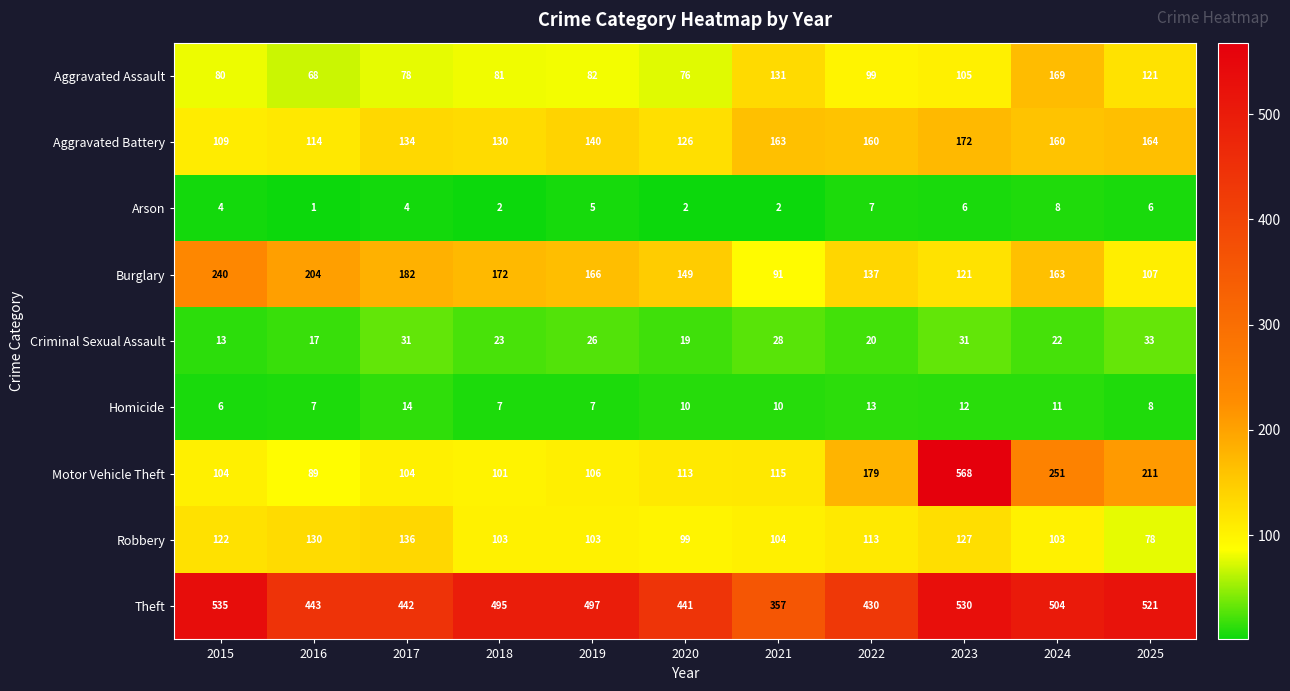

At 2023, list the series in order from largest to smallest.

Motor Vehicle Theft, Theft, Aggravated Battery, Robbery, Burglary, Aggravated Assault, Criminal Sexual Assault, Homicide, Arson